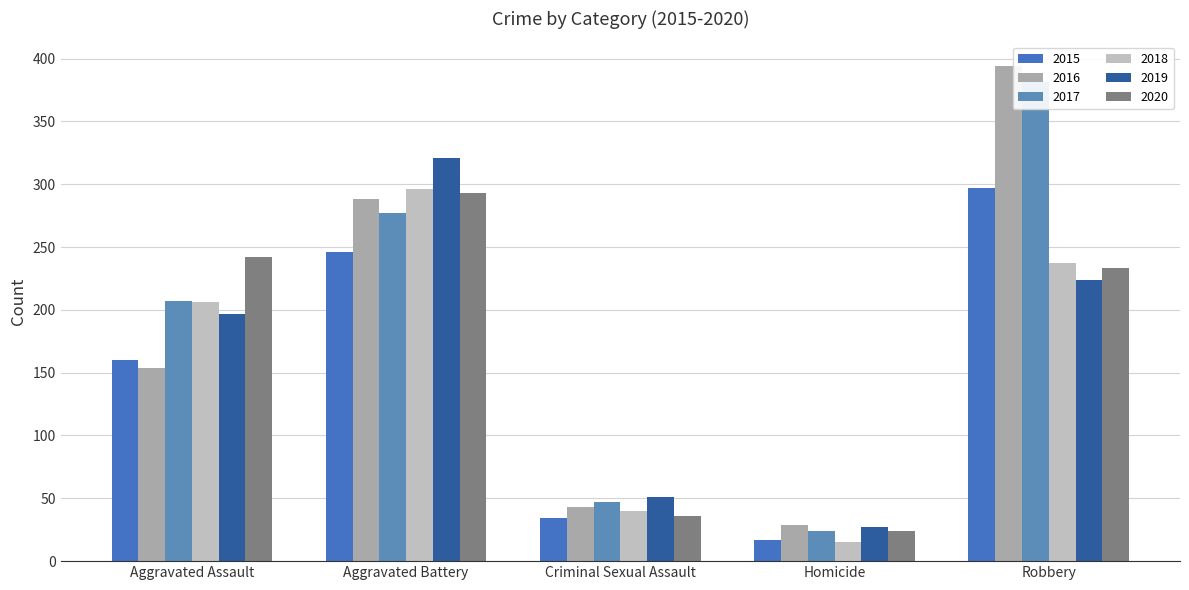

How many data points in 2018 are above 206?

2